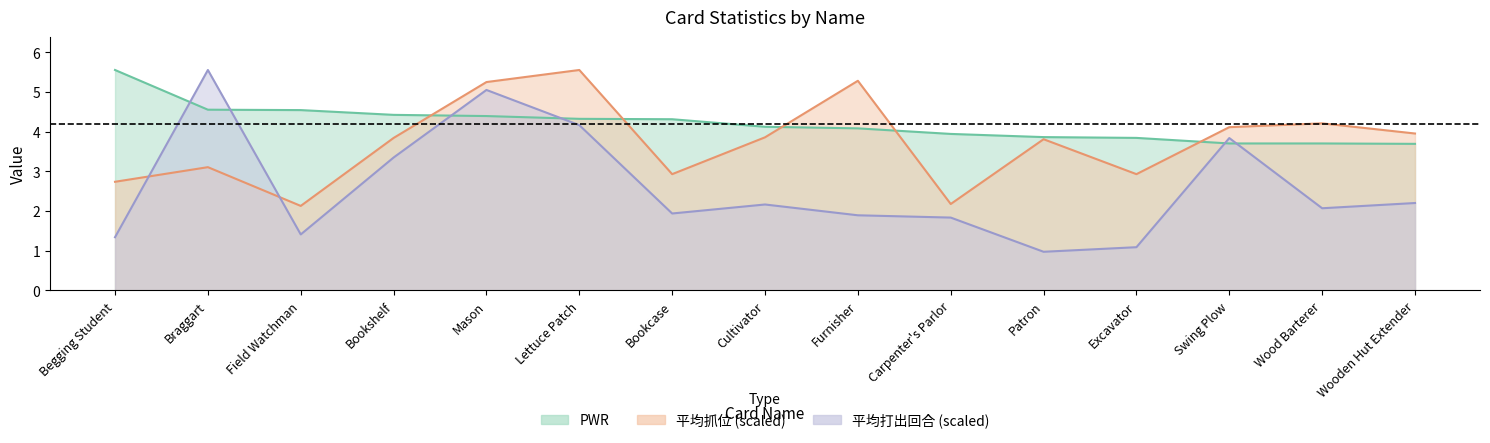

At which label is PWR closest to 4?

Carpenter's Parlor